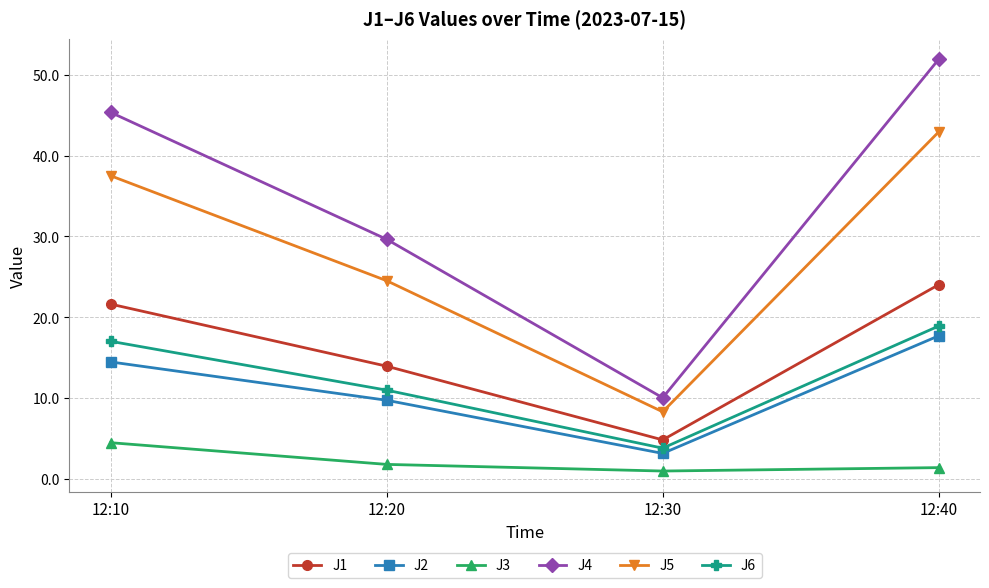

Is the value of J4 at 12:30 greater than the value of J1 at 12:30?

Yes